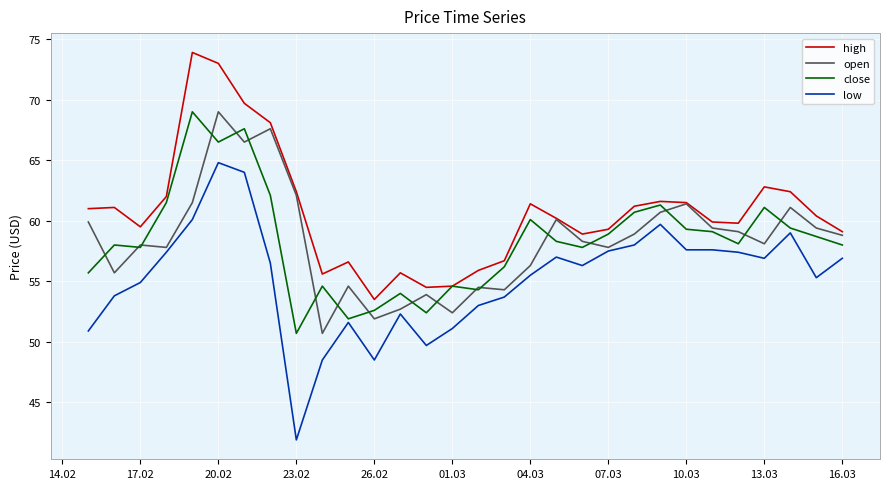

What is the difference between the second highest and minimum values in the high series?

19.5